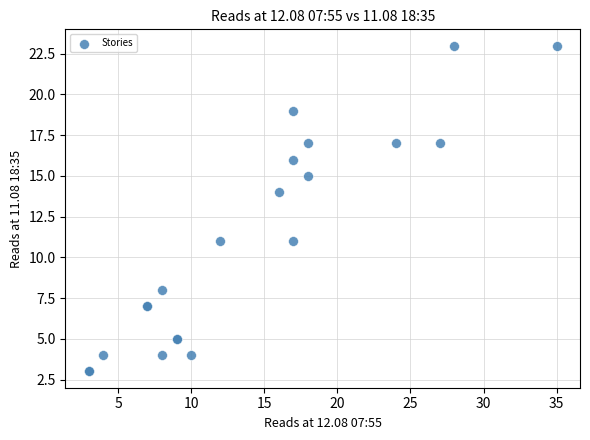

What Y value in the scatter plot is closest to 13?

14